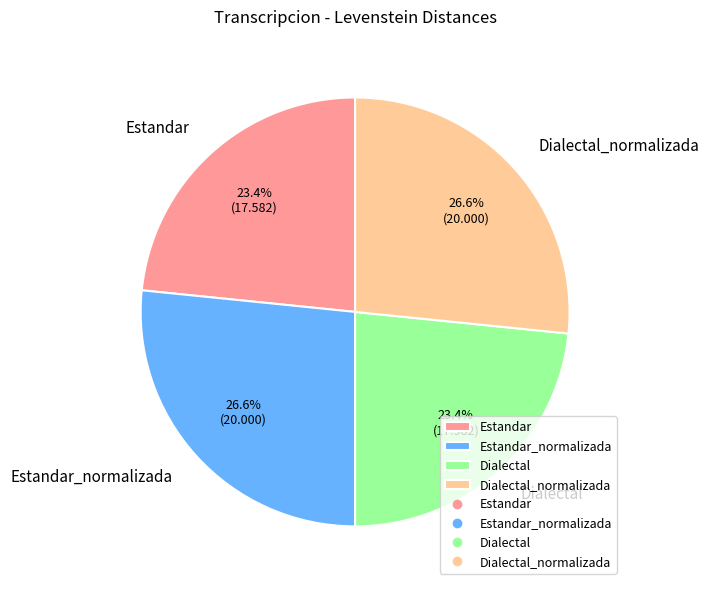

What is the ratio of the value at Dialectal to the value at Estandar?

1.0